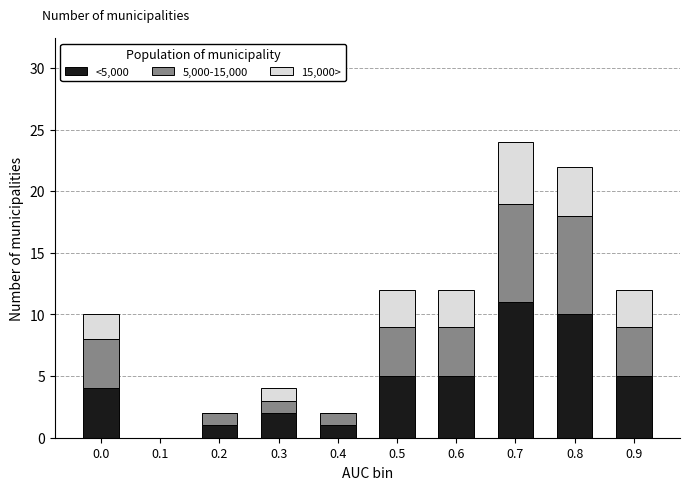

Reading left to right, what are the values for <5,000?

0.0=4	0.1=0	0.2=1	0.3=2	0.4=1	0.5=5	0.6=5	0.7=11	0.8=10	0.9=5